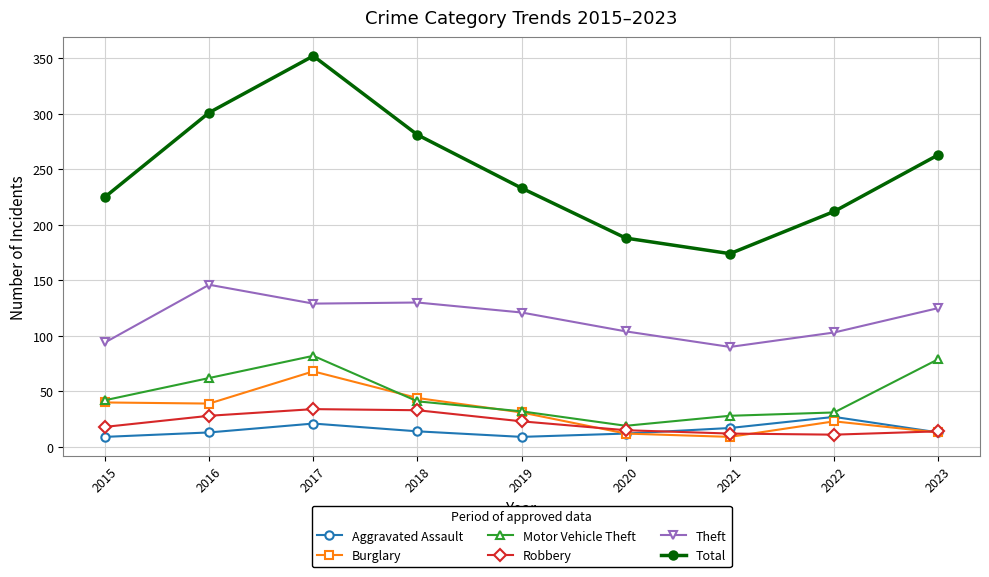

Which label corresponds to the largest value in the chart?

2017